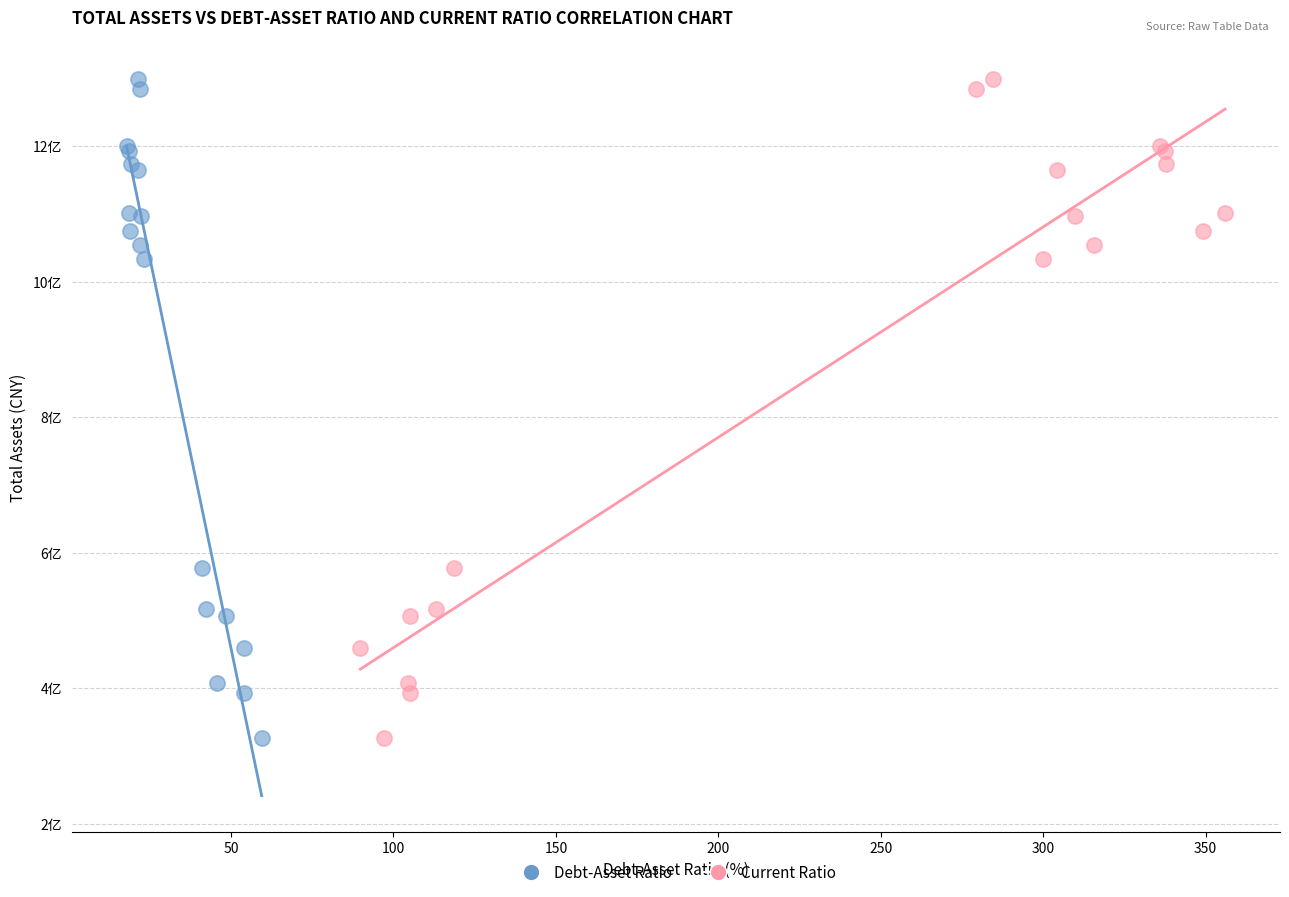

What are all the series names shown in the legend?

Debt-Asset Ratio, Current Ratio